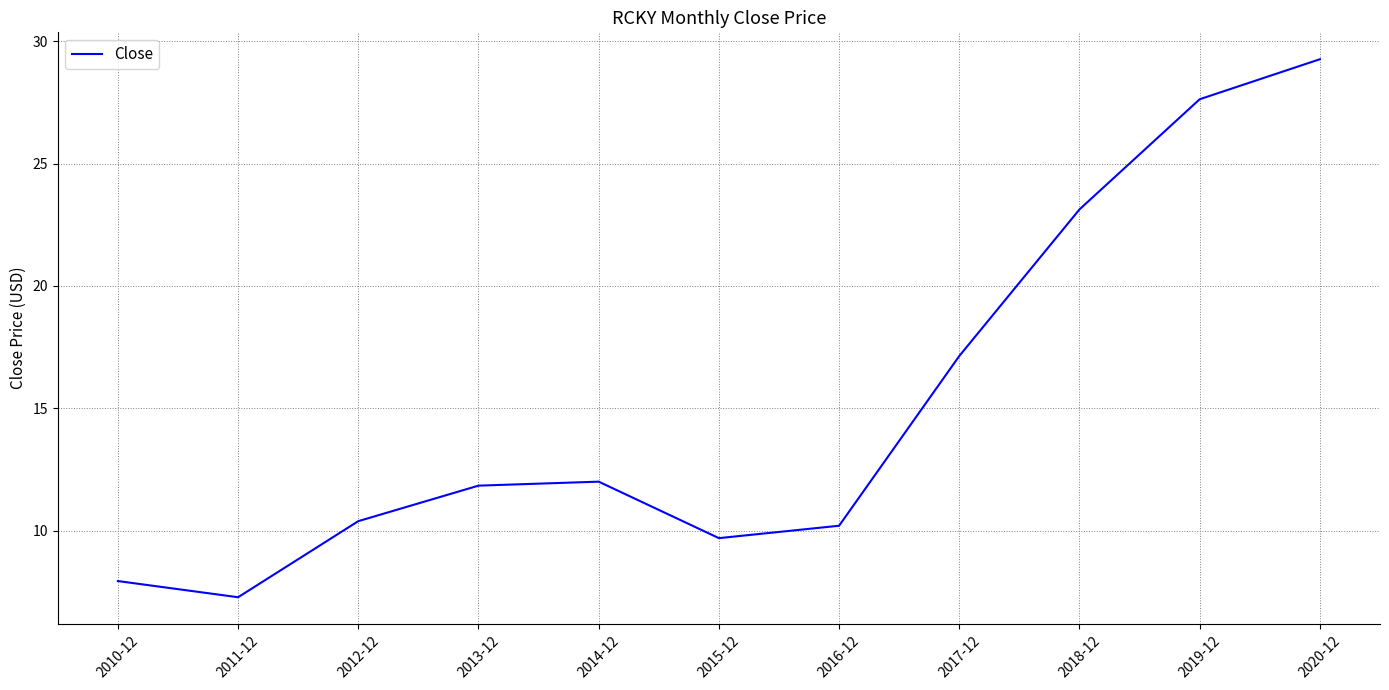

What position from the right is 2017-12?

4